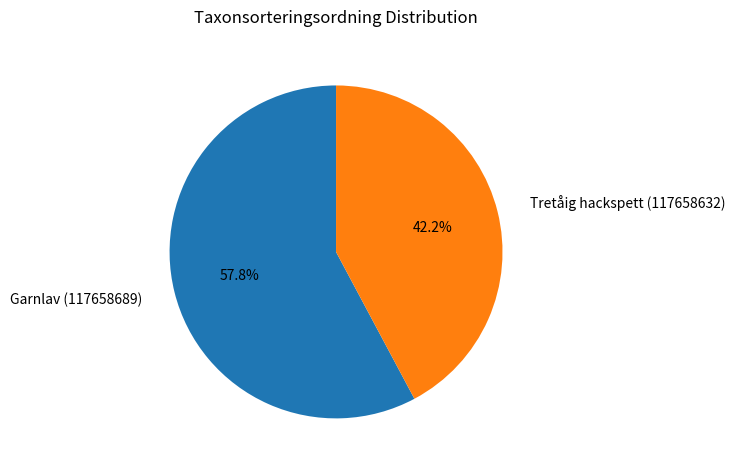

Does Tretåig hackspett (117658632) account for over 50% of the chart?

No